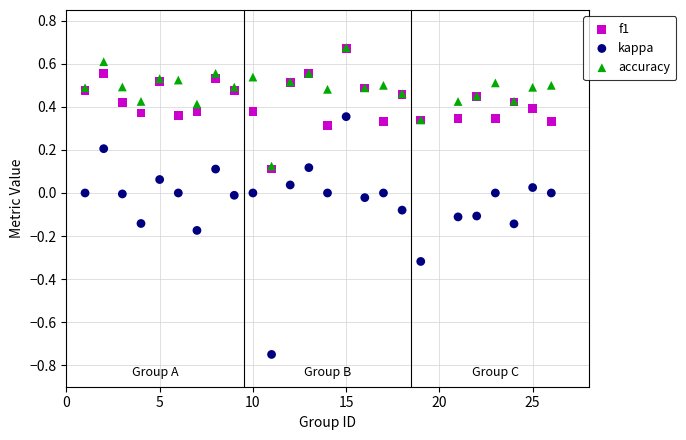

What are all the series names shown in the legend?

f1, kappa, accuracy